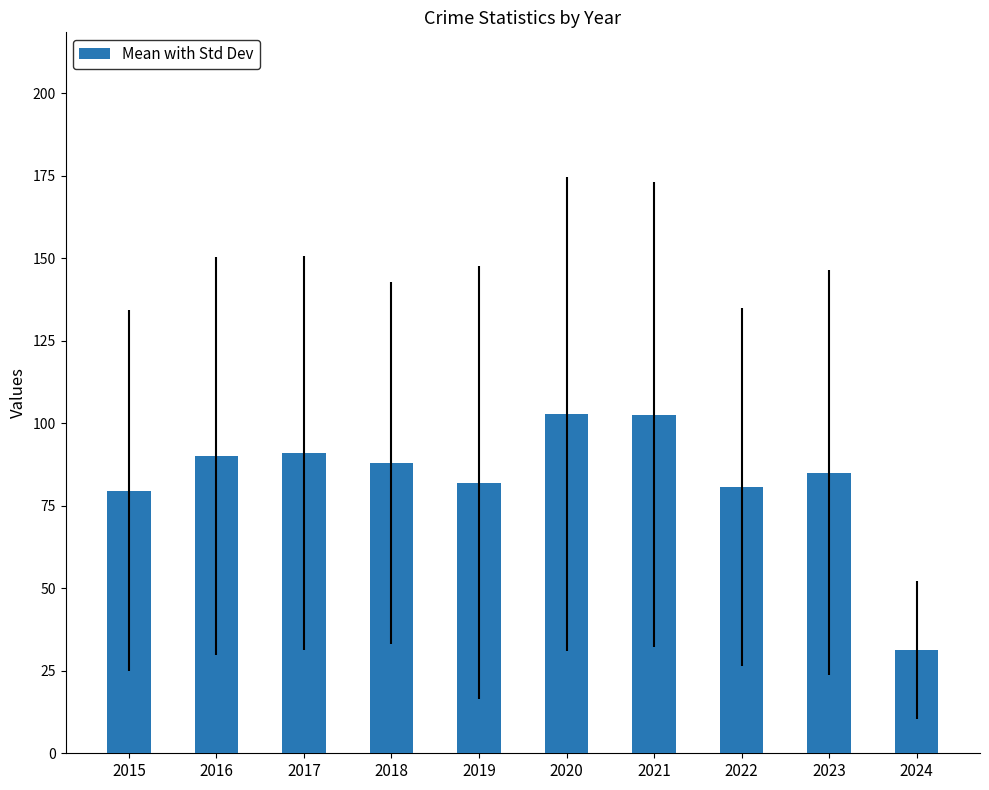

What is the difference between the values at 2022 and 2021?

22.0